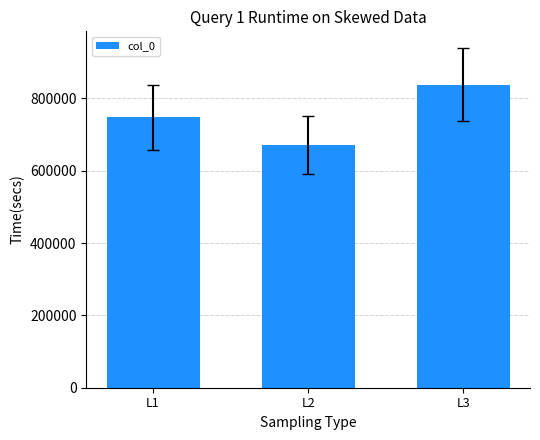

What is the sum of all values?

2258008